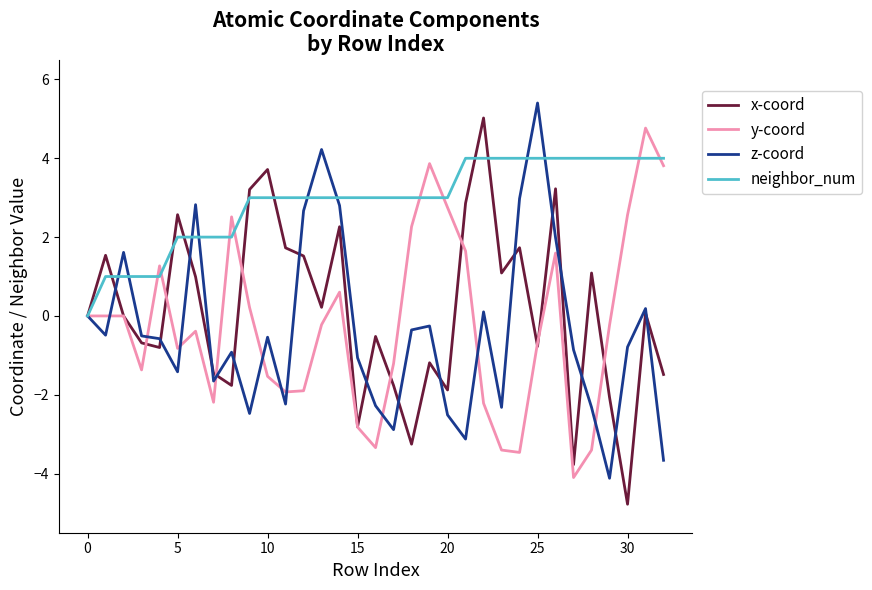

Does the chart have visible grid lines?

No